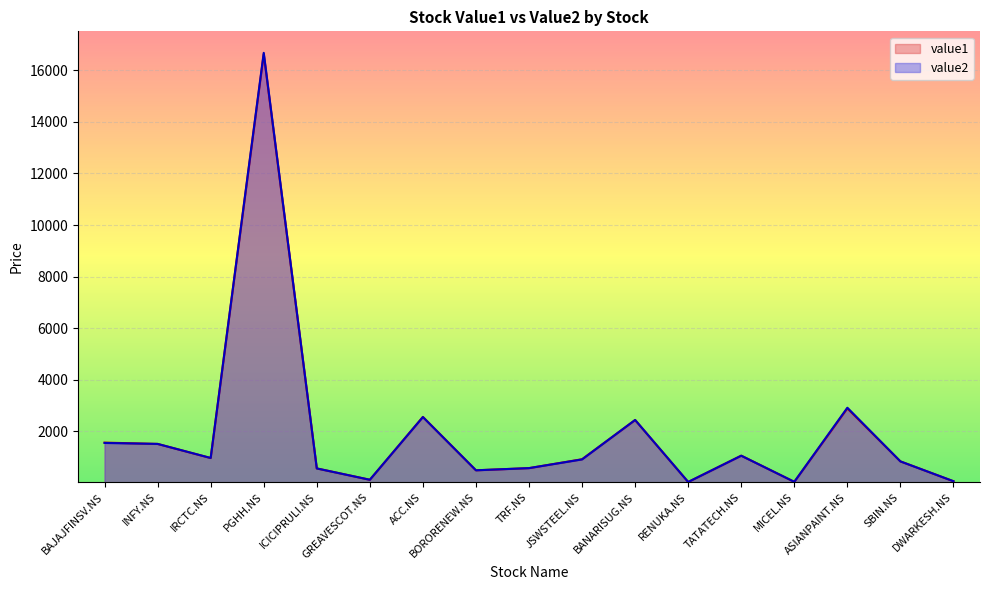

What position from the left is IRCTC.NS?

3